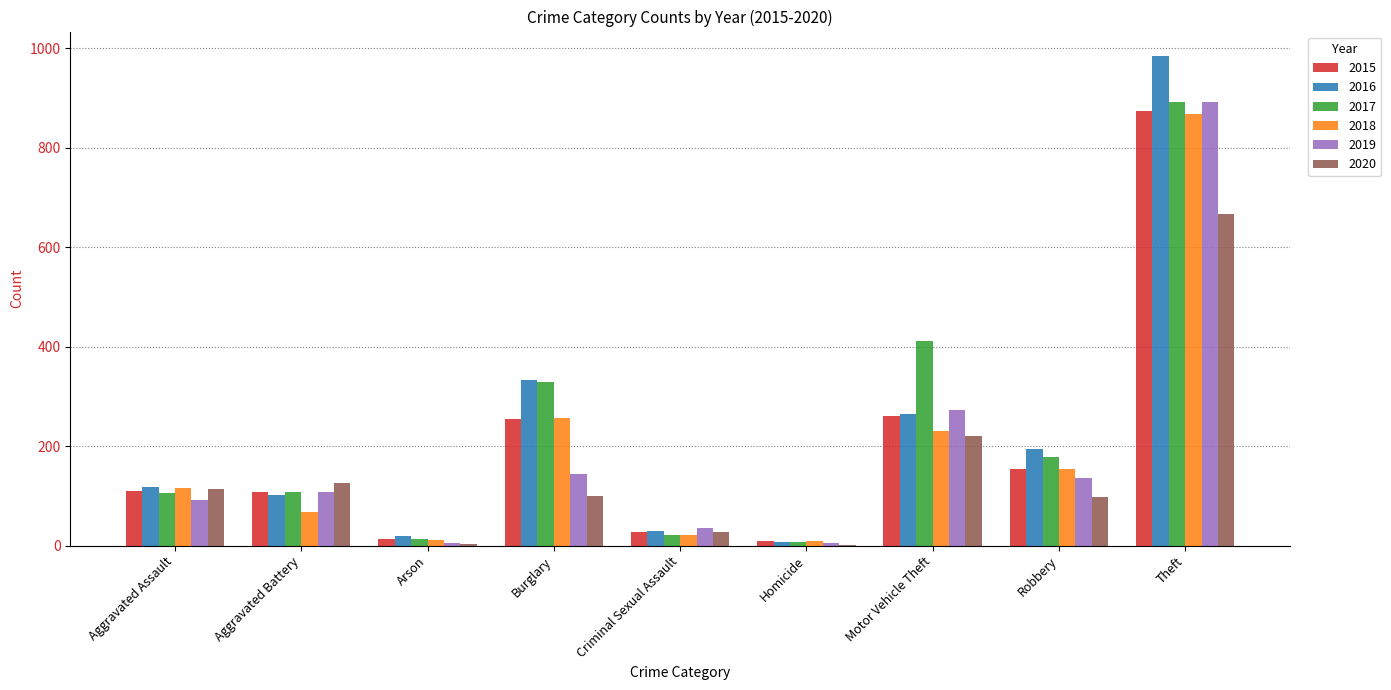

At which category is the sum across all series the highest?

Theft